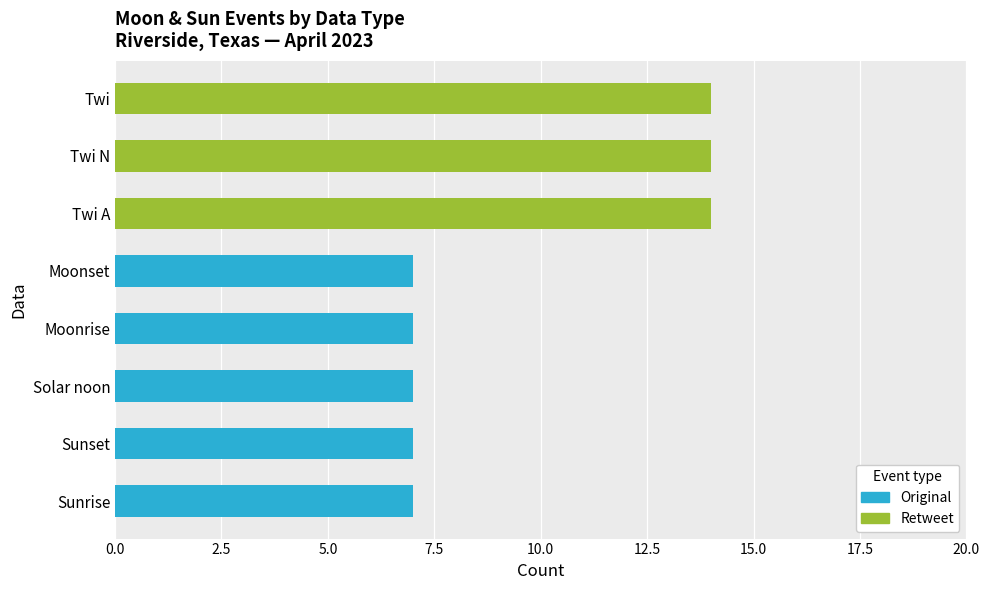

Is it true that Original equals 7 at Moonset?

True